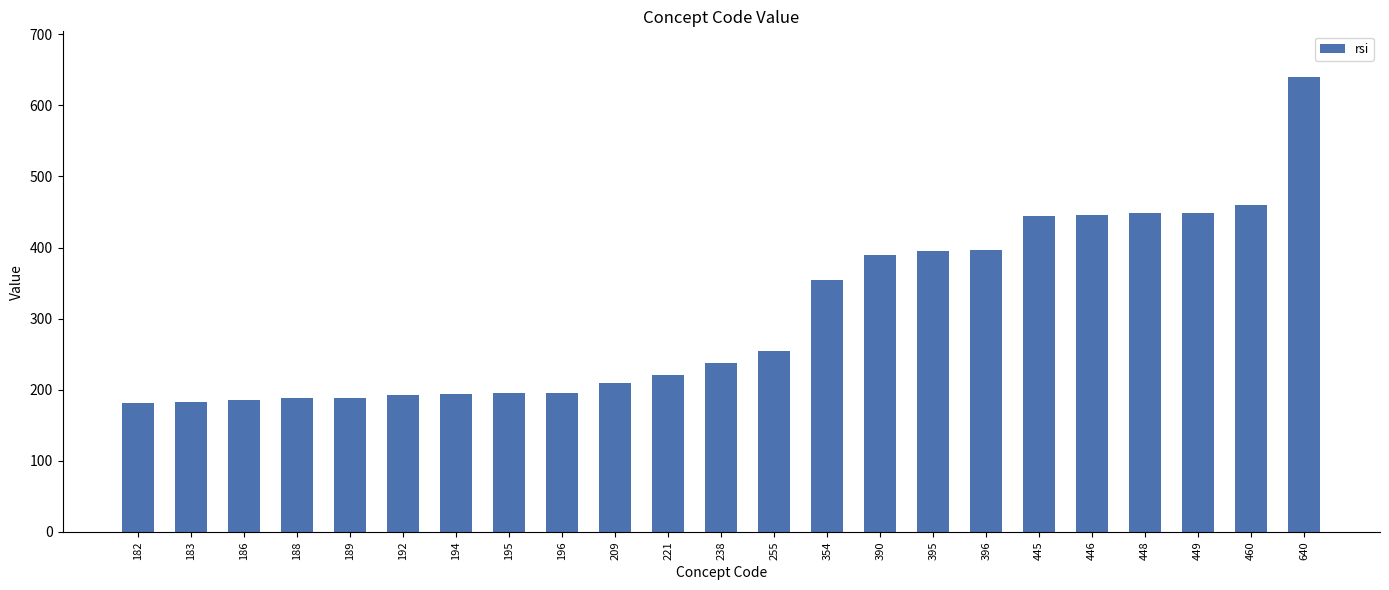

The chart shows a value of 115 at 195. True or false?

False